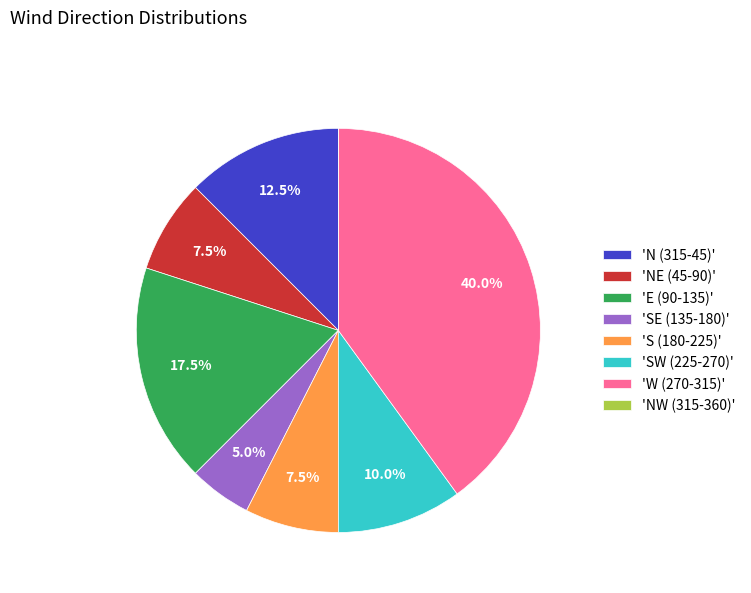

Between 'W (270-315)' and 'SE (135-180)', which is larger?

'W (270-315)'